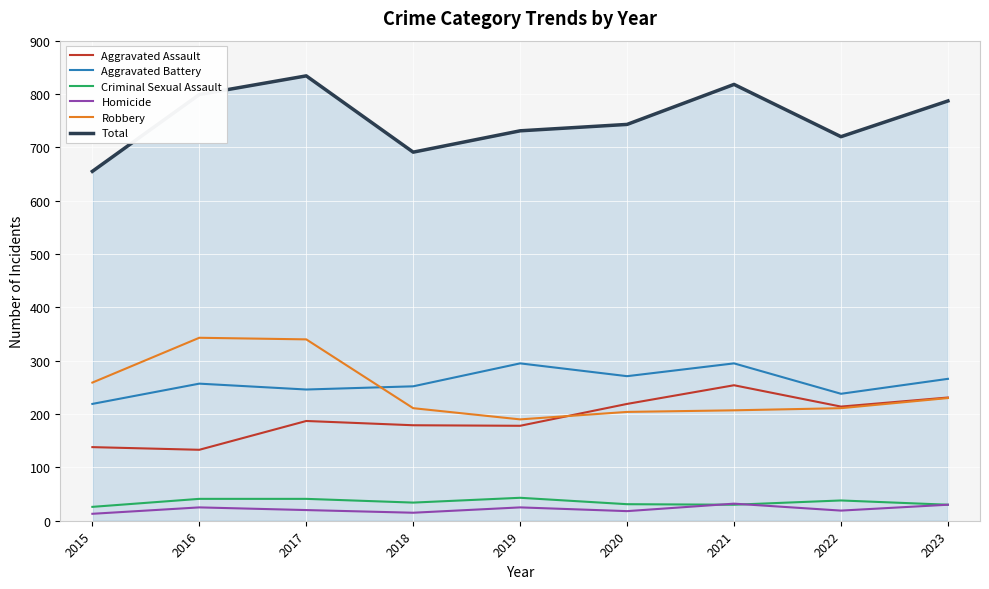

What is the difference between the maximum and minimum values in the Homicide series?

19